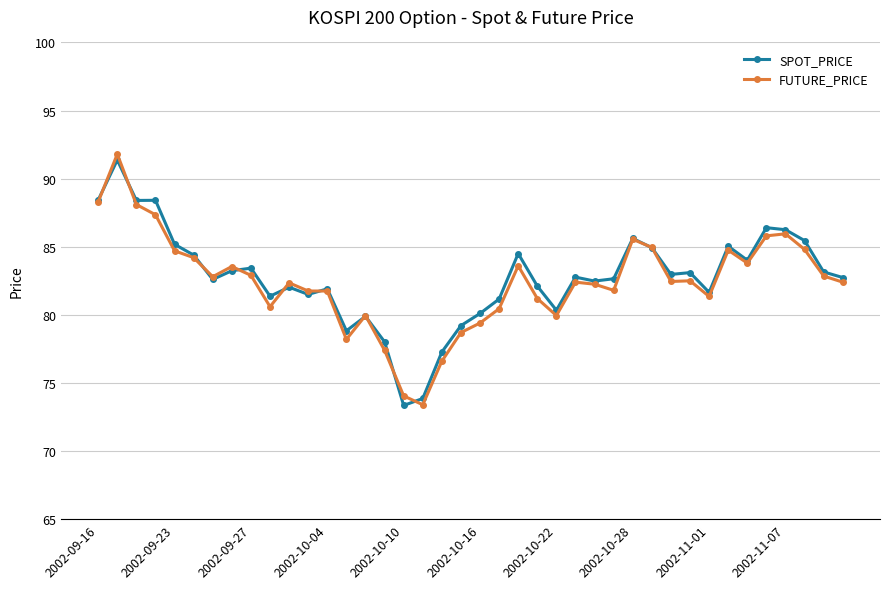

What are all the series names shown in the legend?

SPOT_PRICE, FUTURE_PRICE